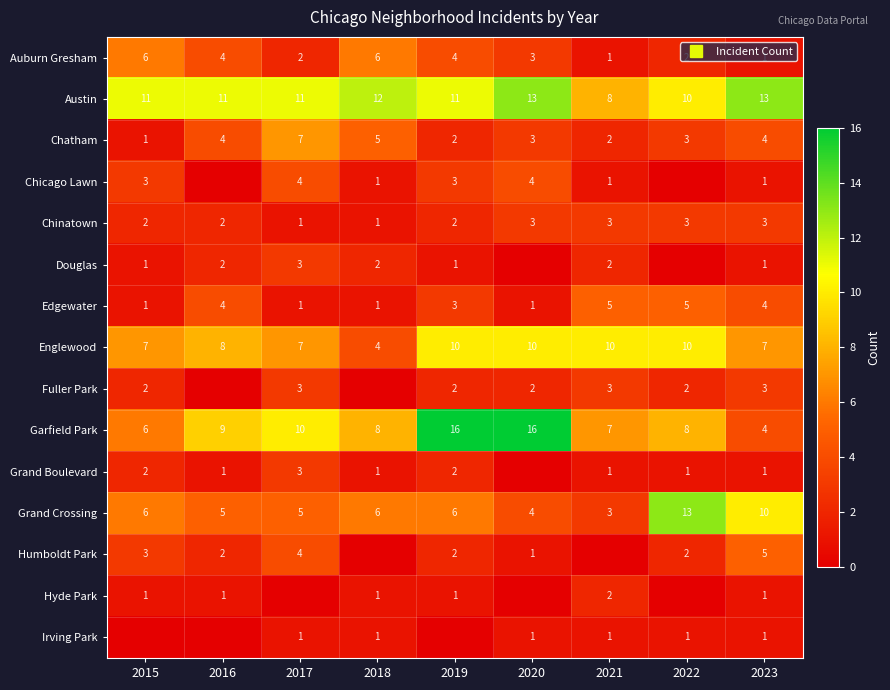

How many Humboldt Park values are between 1 and 3?

5